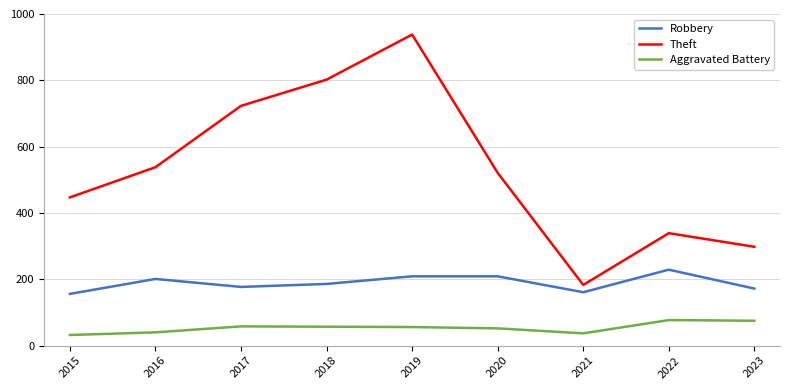

What is the difference between the second highest and second lowest values in the Aggravated Battery series?

38